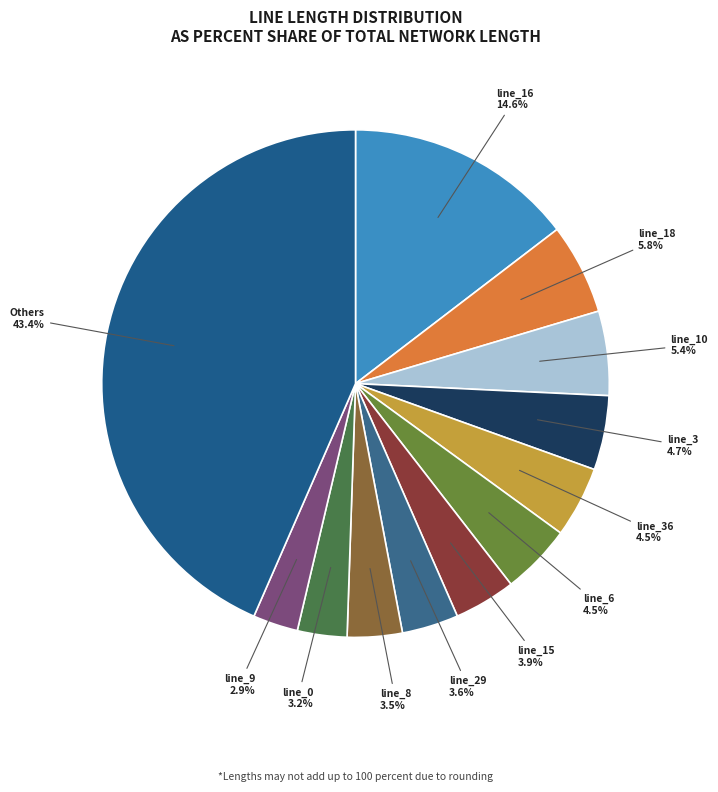

How many segments does this pie chart have?

12